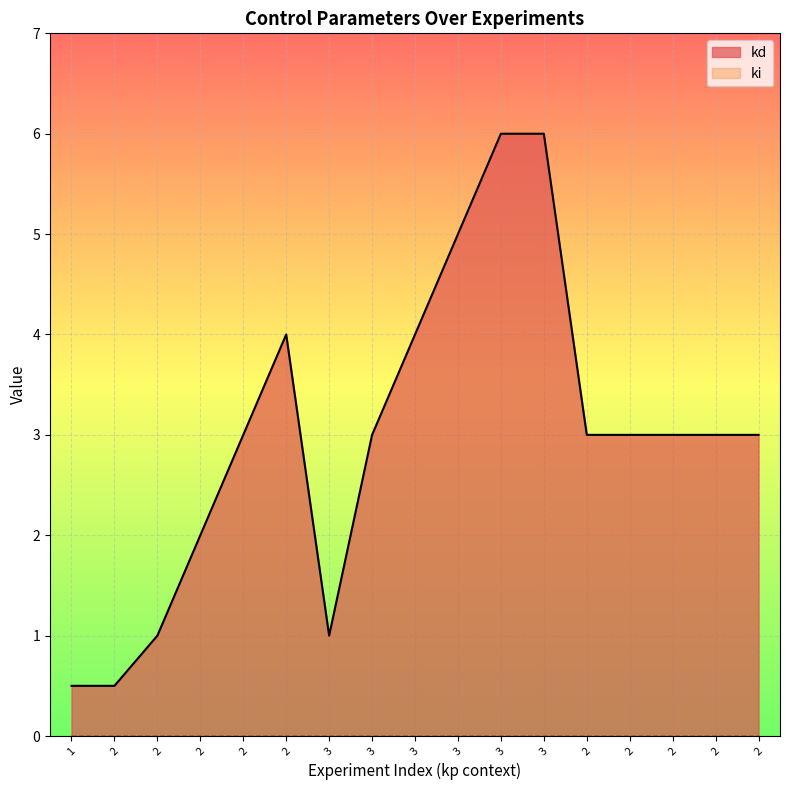

List the labels in order of value, largest first.

3, 3, 3, 2, 3, 2, 3, 2, 2, 2, 2, 2, 2, 2, 3, 1, 2